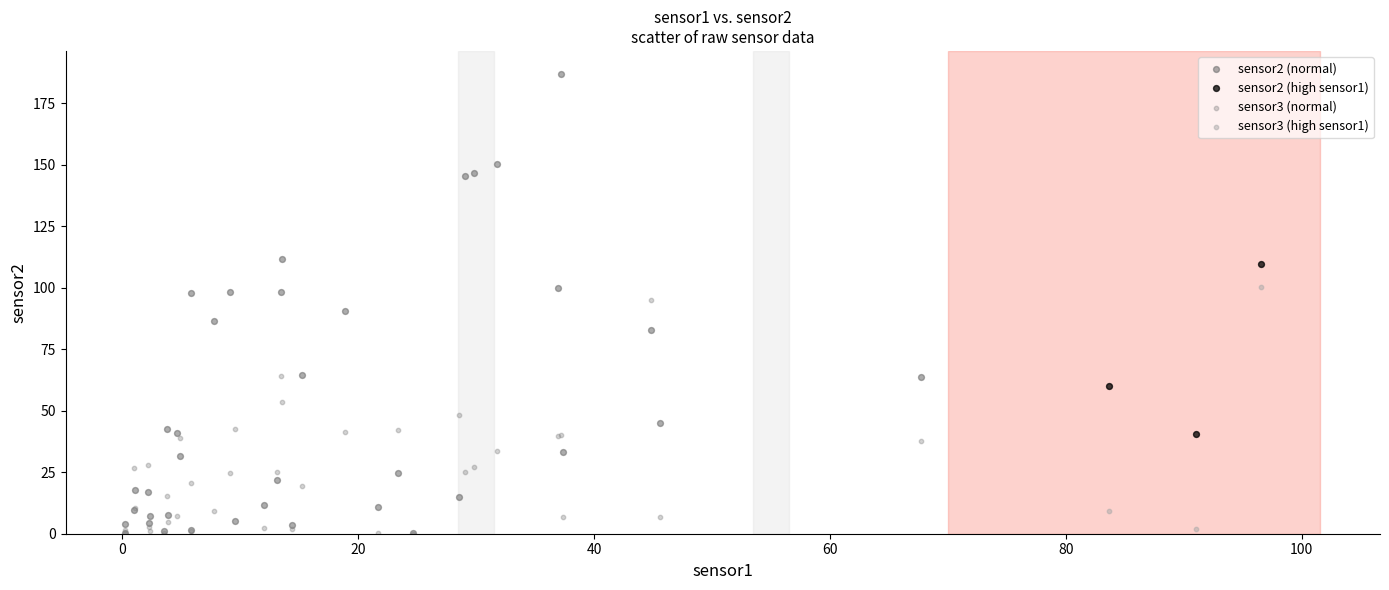

Which series reaches the maximum Y coordinate?

sensor2 (normal)